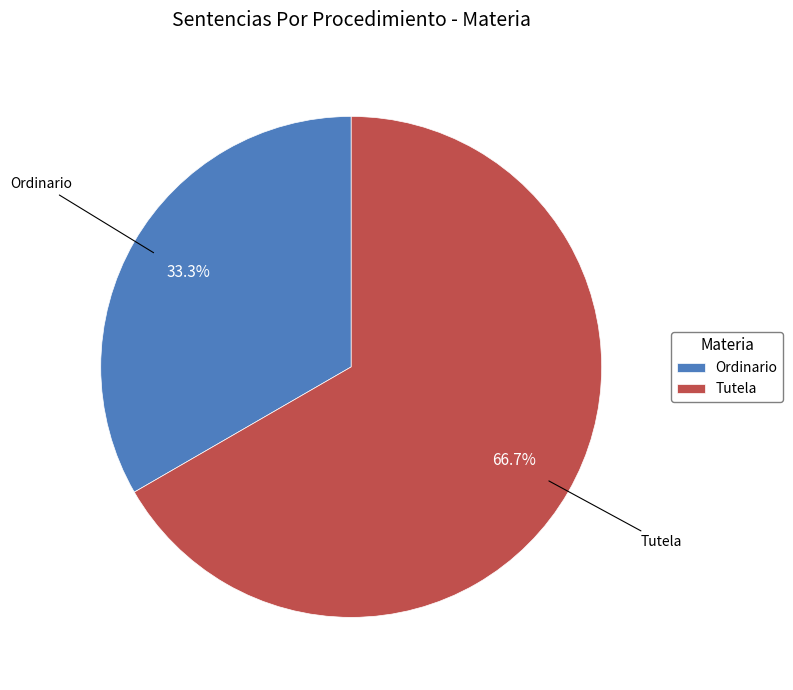

Is Ordinario the majority of the pie?

No